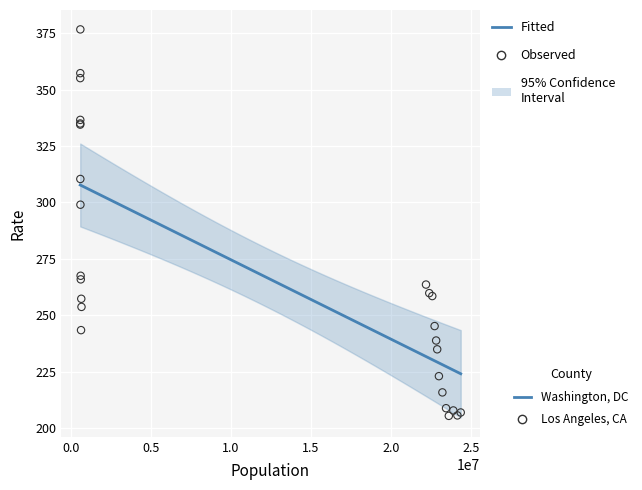

Which series reaches the maximum Y coordinate?

Washington, DC